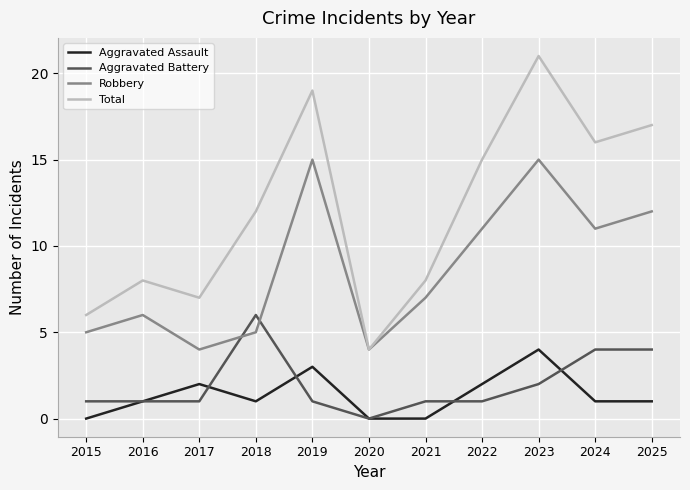

What is the approximate value of Robbery at 2022?

11